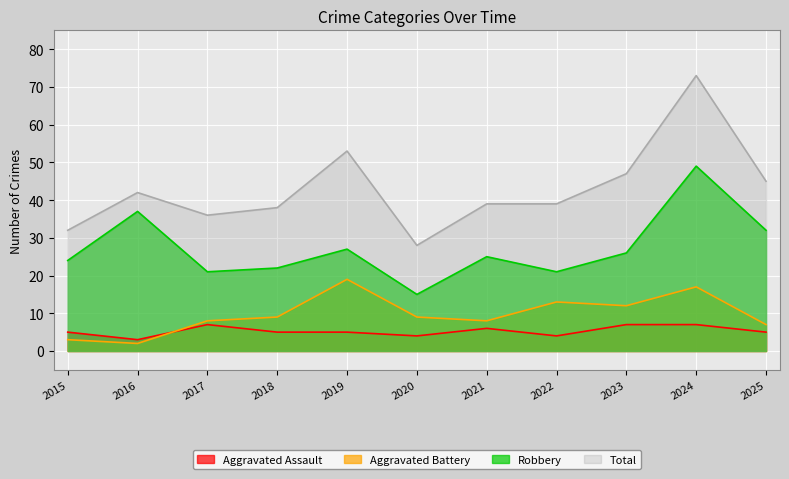

True or false: Aggravated Battery and Total intersect in this chart.

False